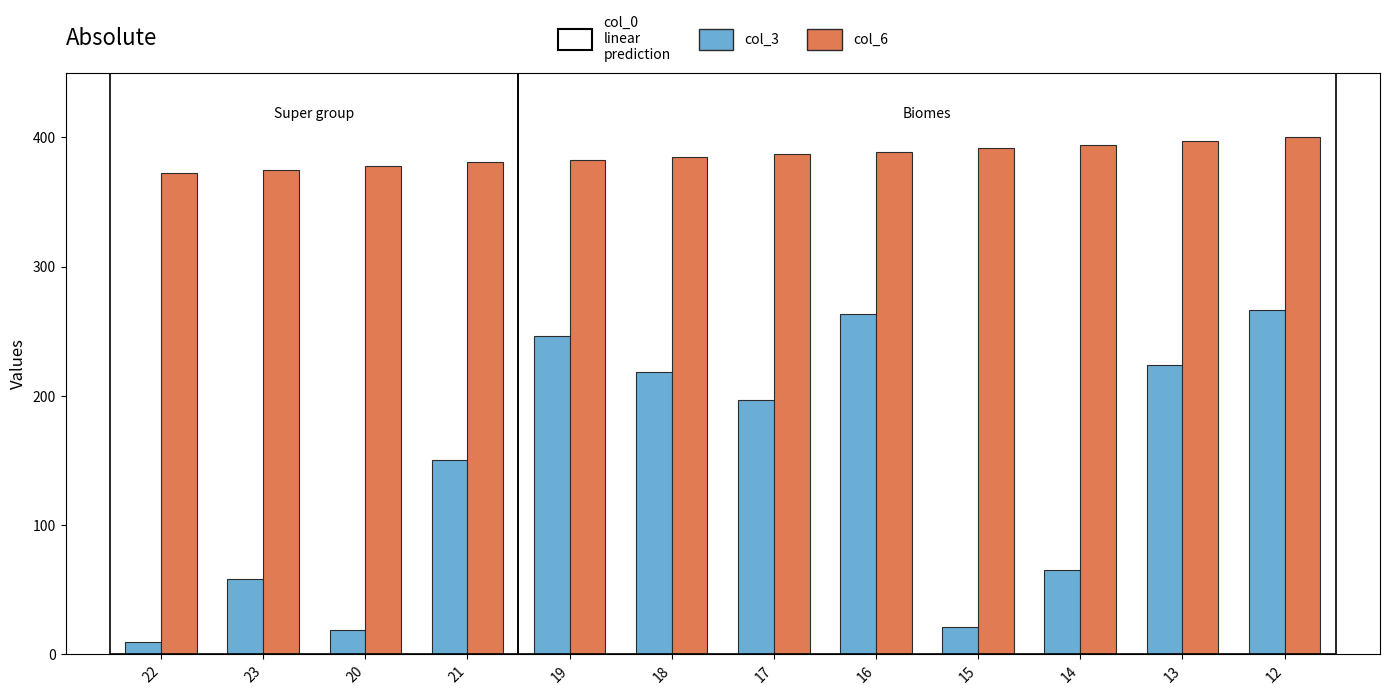

What is the sum of the col_3 values at 13 and 12?

489.8